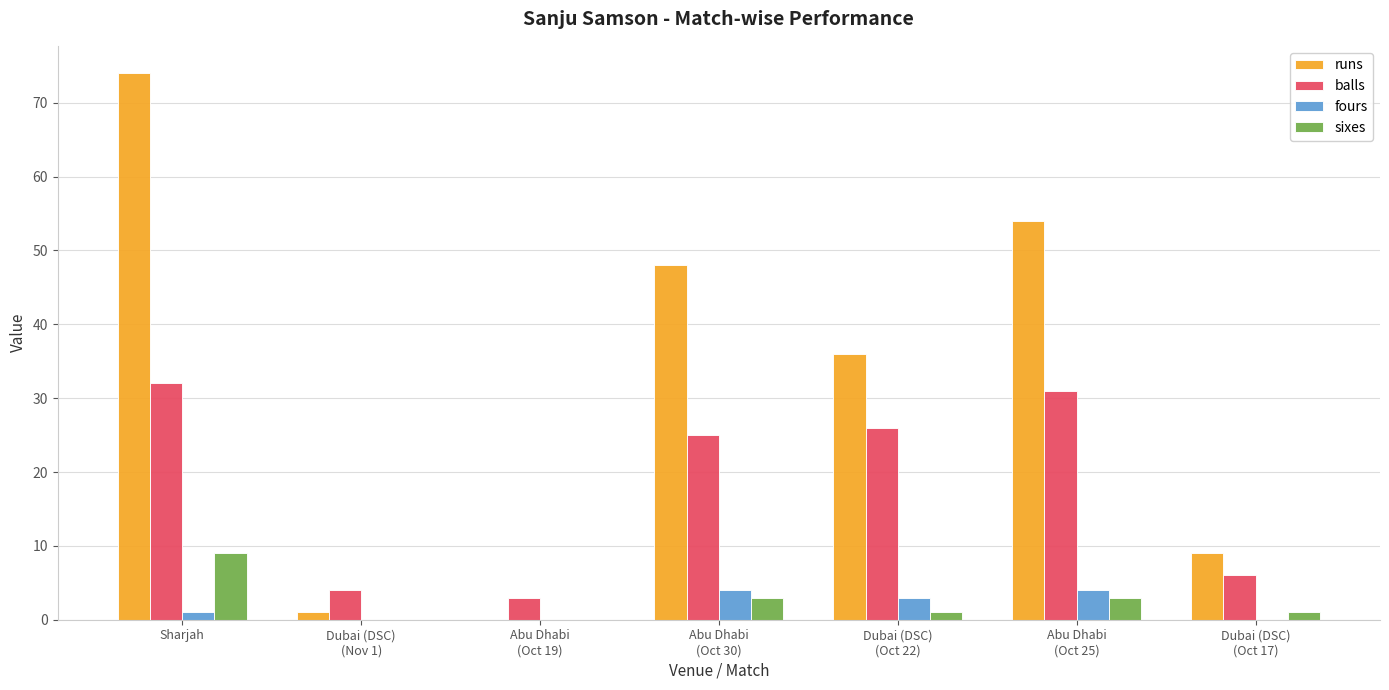

What is the sum of all sixes values?

17